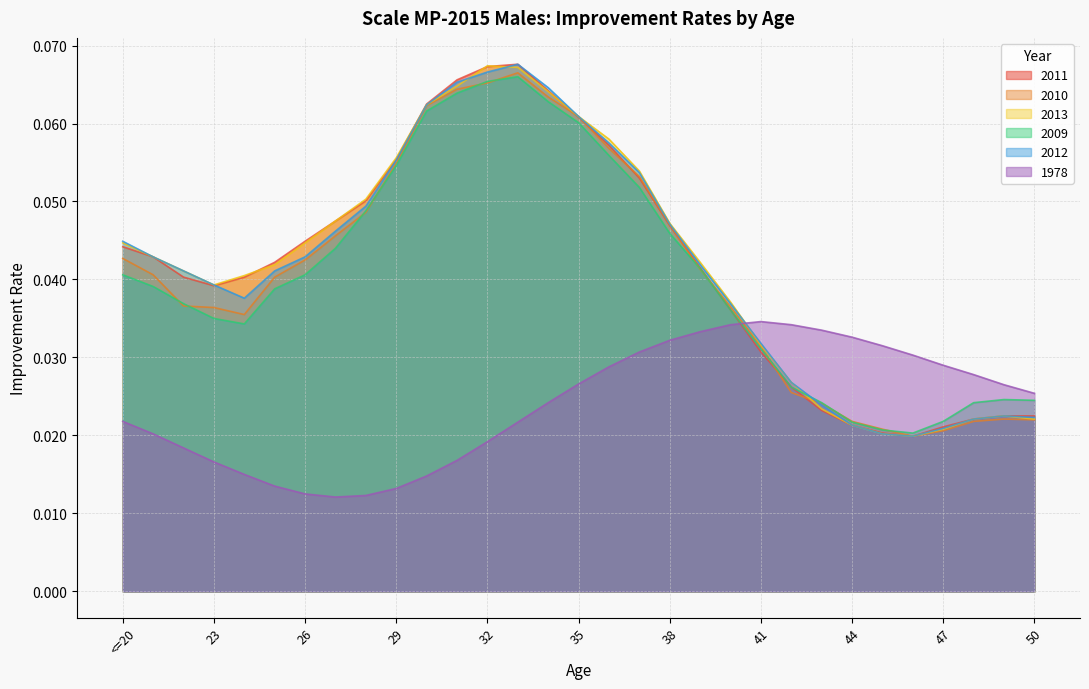

Which label corresponds to the smallest value in the chart?

27